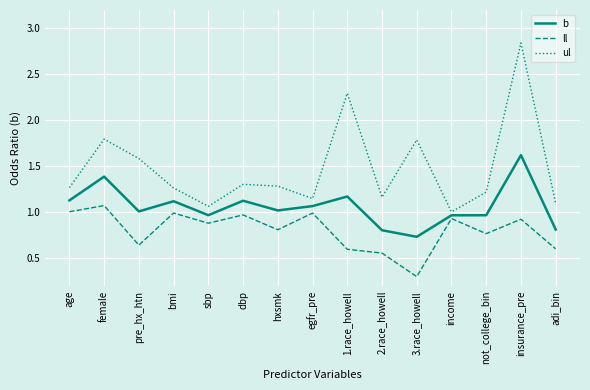

What position from the right is pre_hx_htn?

13